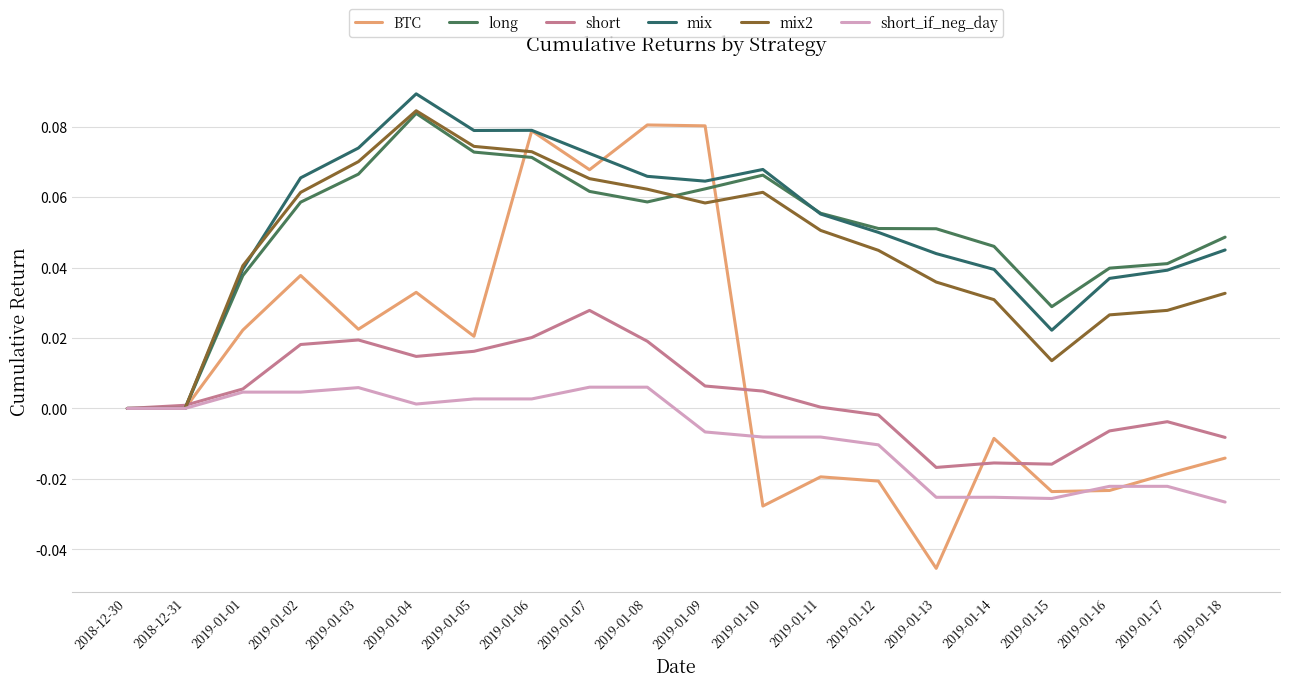

Reading left to right, what are all the values shown in this chart?

BTC: 0.0	0.0	0.0	0.0	0.0	0.0	0.0	0.1	0.1	0.1	0.1	-0.0	-0.0	-0.0	-0.0	-0.0	-0.0	-0.0	-0.0	-0.0
long: 0.0	0.0	0.0	0.1	0.1	0.1	0.1	0.1	0.1	0.1	0.1	0.1	0.1	0.1	0.1	0.0	0.0	0.0	0.0	0.0
short: 0.0	0.0	0.0	0.0	0.0	0.0	0.0	0.0	0.0	0.0	0.0	0.0	0.0	-0.0	-0.0	-0.0	-0.0	-0.0	-0.0	-0.0
mix: 0.0	0.0	0.0	0.1	0.1	0.1	0.1	0.1	0.1	0.1	0.1	0.1	0.1	0.0	0.0	0.0	0.0	0.0	0.0	0.0
mix2: 0.0	0.0	0.0	0.1	0.1	0.1	0.1	0.1	0.1	0.1	0.1	0.1	0.1	0.0	0.0	0.0	0.0	0.0	0.0	0.0
short_if_neg_day: 0.0	0.0	0.0	0.0	0.0	0.0	0.0	0.0	0.0	0.0	-0.0	-0.0	-0.0	-0.0	-0.0	-0.0	-0.0	-0.0	-0.0	-0.0